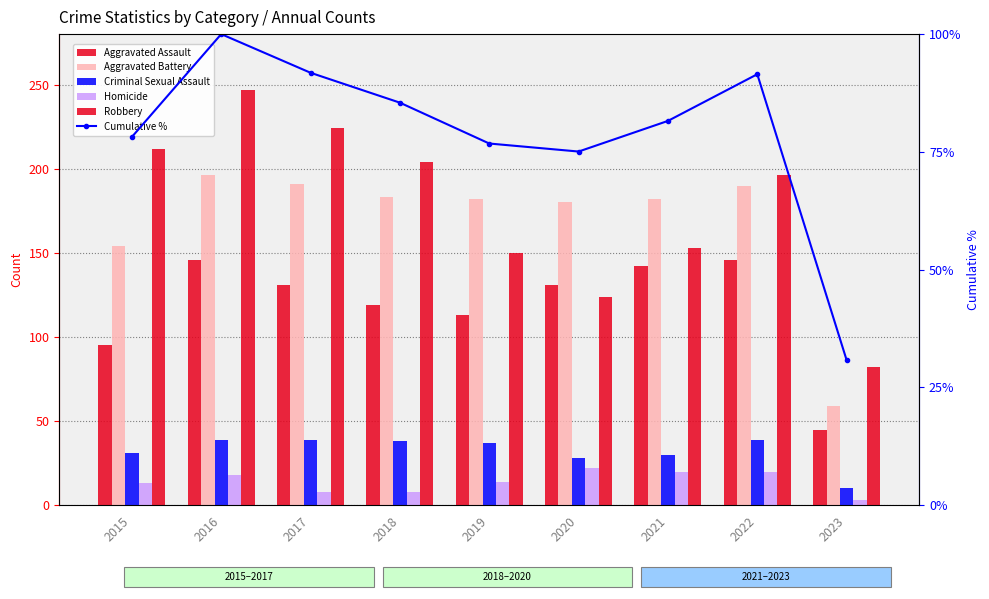

What is the total value across all series at 2020?

560.1